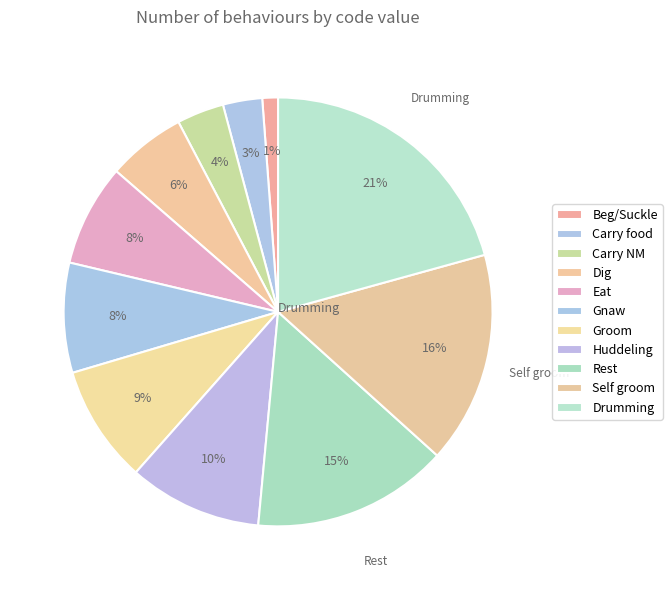

To the nearest percent, what is the difference between the Gnaw and Carry food slice percentages?

5%